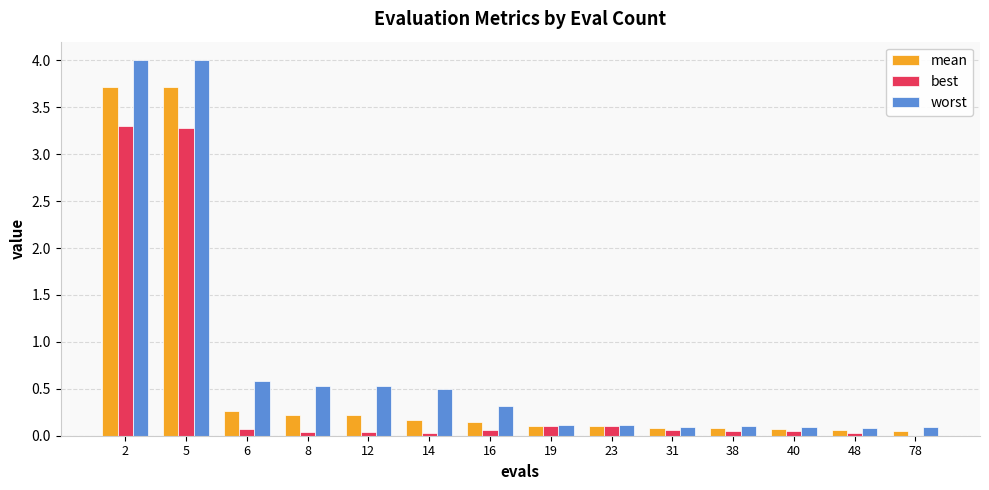

How many groups of bars are there?

14